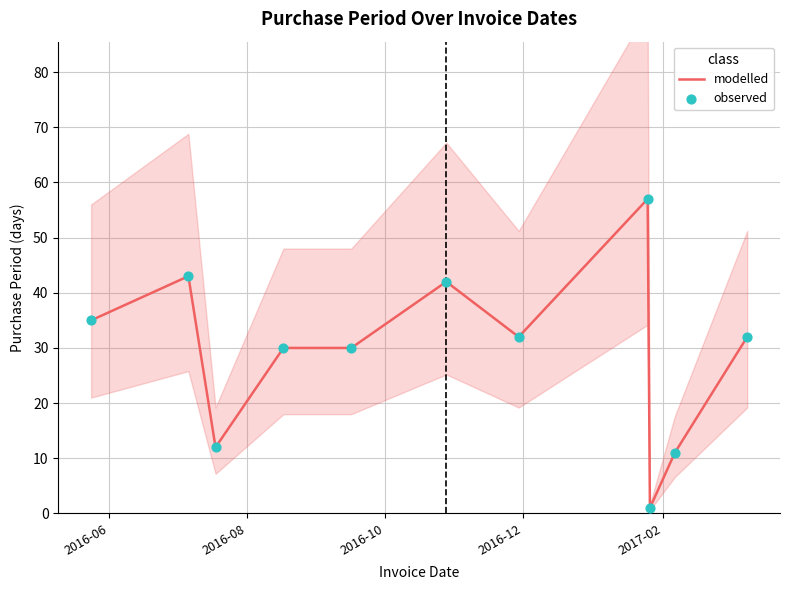

Which series reaches the minimum Y coordinate?

modelled